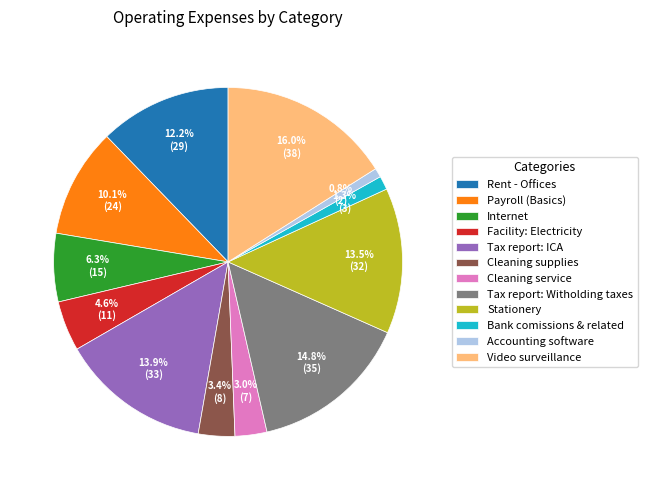

The Tax report: Witholding taxes slice represents 15% of the pie. True or false?

True